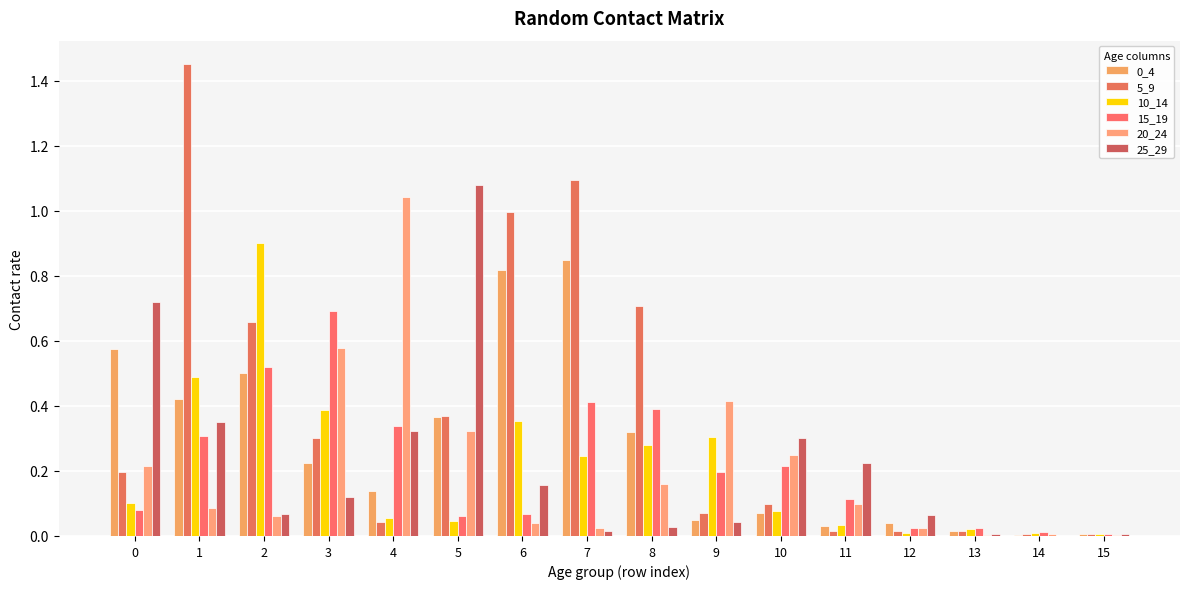

Reading left to right, list all the values displayed in this chart.

0_4: 0=0.6	1=0.4	2=0.5	3=0.2	4=0.1	5=0.4	6=0.8	7=0.8	8=0.3	9=0.0	10=0.1	11=0.0	12=0.0	13=0.0	14=0.0	15=0.0
5_9: 0=0.2	1=1.5	2=0.7	3=0.3	4=0.0	5=0.4	6=1.0	7=1.1	8=0.7	9=0.1	10=0.1	11=0.0	12=0.0	13=0.0	14=0.0	15=0.0
10_14: 0=0.1	1=0.5	2=0.9	3=0.4	4=0.1	5=0.0	6=0.4	7=0.2	8=0.3	9=0.3	10=0.1	11=0.0	12=0.0	13=0.0	14=0.0	15=0.0
15_19: 0=0.1	1=0.3	2=0.5	3=0.7	4=0.3	5=0.1	6=0.1	7=0.4	8=0.4	9=0.2	10=0.2	11=0.1	12=0.0	13=0.0	14=0.0	15=0.0
20_24: 0=0.2	1=0.1	2=0.1	3=0.6	4=1.0	5=0.3	6=0.0	7=0.0	8=0.2	9=0.4	10=0.2	11=0.1	12=0.0	13=0.0	14=0.0	15=0.0
25_29: 0=0.7	1=0.3	2=0.1	3=0.1	4=0.3	5=1.1	6=0.2	7=0.0	8=0.0	9=0.0	10=0.3	11=0.2	12=0.1	13=0.0	14=0.0	15=0.0